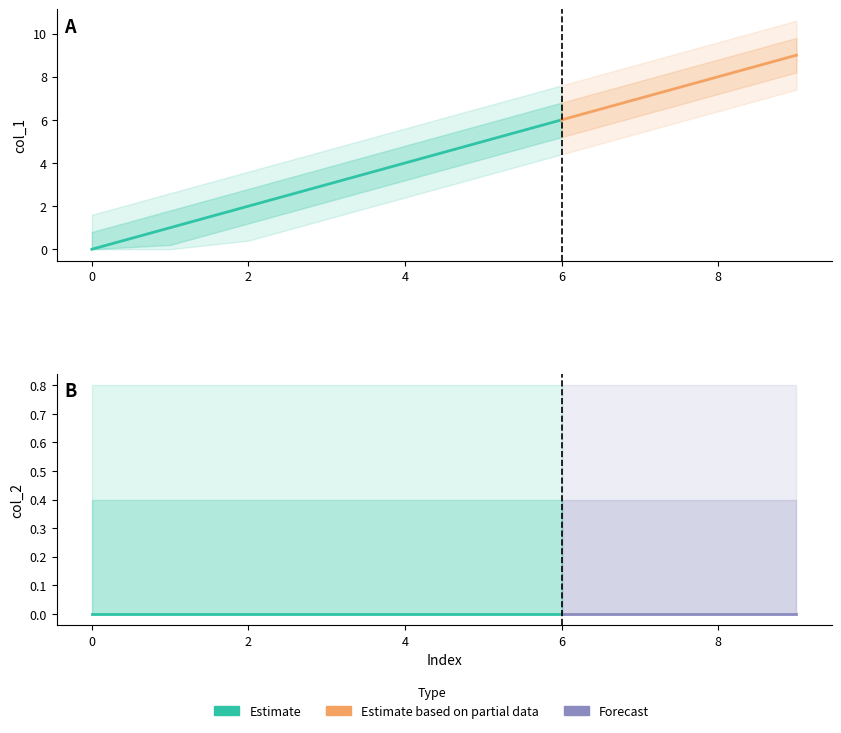

The value of col_2 at 6 is 0. True or false?

True